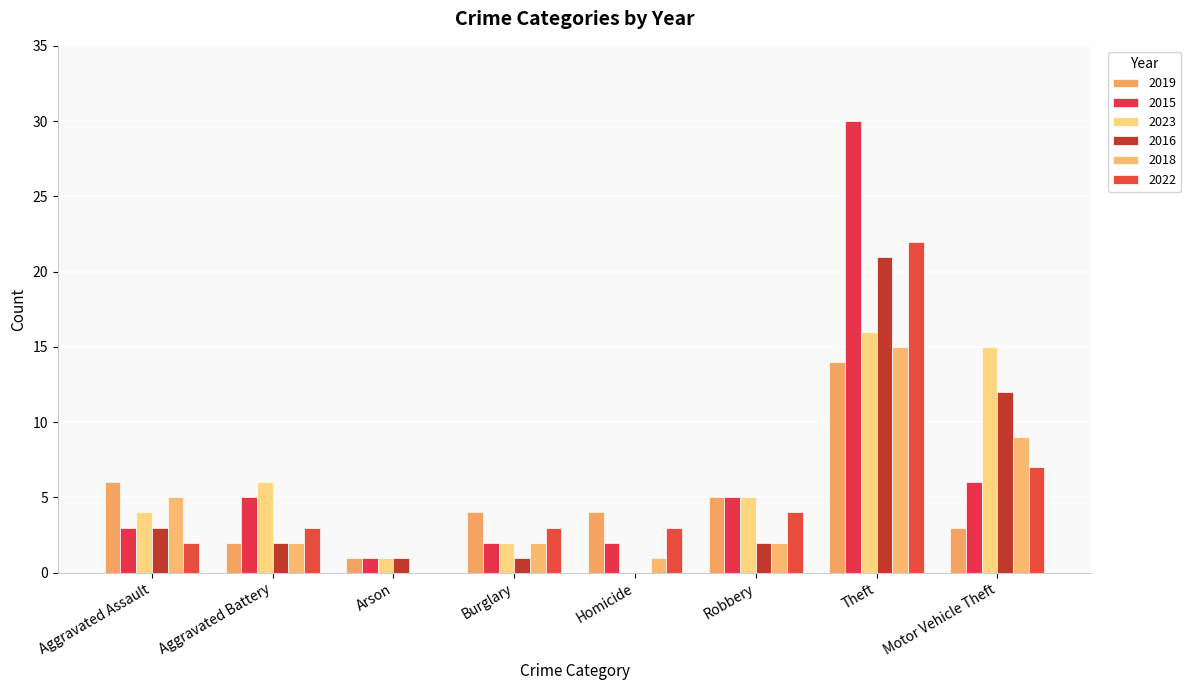

Are the bars grouped side by side (vs. stacked)?

Yes